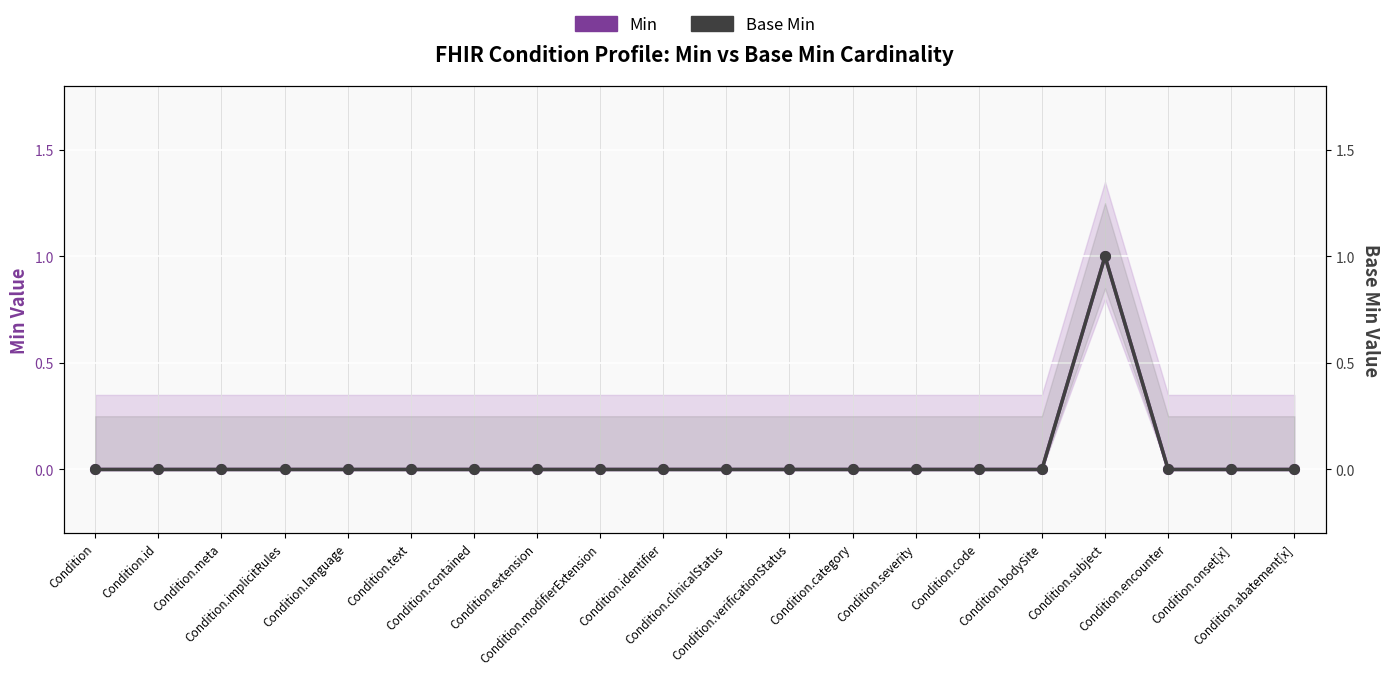

Count the Min values in the range 0 to 1.

20